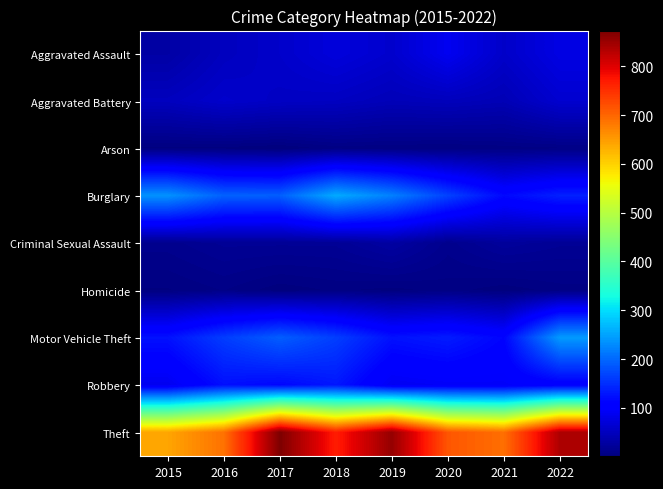

Reading left to right, extract all data points from this chart.

Aggravated Assault: 2015=31	2016=50	2017=59	2018=72	2019=61	2020=88	2021=58	2022=78
Aggravated Battery: 2015=50	2016=60	2017=54	2018=52	2019=45	2020=48	2021=43	2022=63
Arson: 2015=3	2016=3	2017=1	2018=6	2019=5	2020=4	2021=6	2022=7
Burglary: 2015=236	2016=194	2017=192	2018=257	2019=221	2020=167	2021=117	2022=138
Criminal Sexual Assault: 2015=13	2016=19	2017=19	2018=19	2019=29	2020=13	2021=24	2022=19
Homicide: 2015=4	2016=8	2017=2	2018=5	2019=3	2020=6	2021=2	2022=6
Motor Vehicle Theft: 2015=125	2016=163	2017=191	2018=164	2019=125	2020=134	2021=113	2022=243
Robbery: 2015=87	2016=123	2017=115	2018=130	2019=89	2020=94	2021=95	2022=103
Theft: 2015=641	2016=689	2017=873	2018=767	2019=855	2020=714	2021=691	2022=837